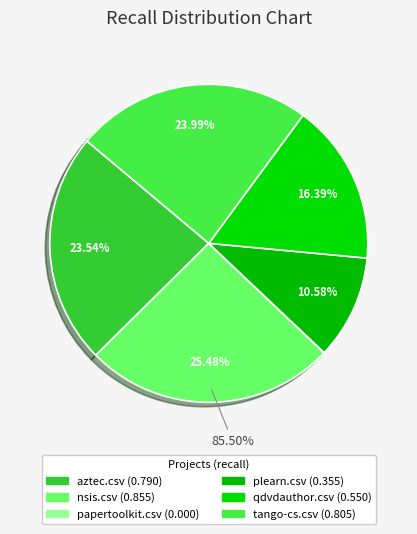

The aztec.csv slice represents 24% of the pie. True or false?

True